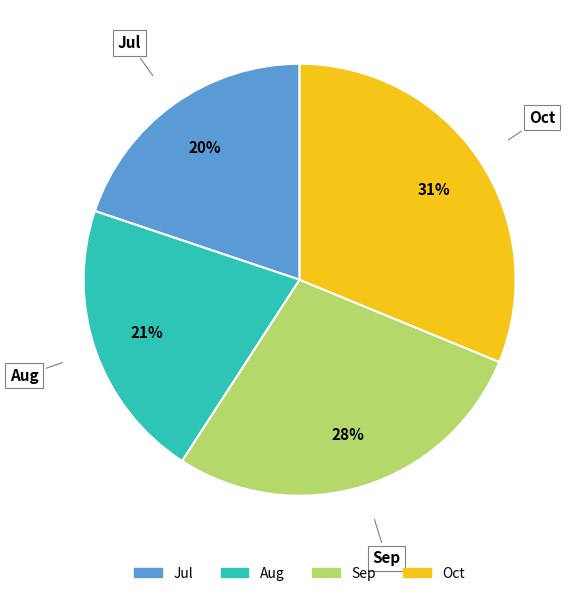

How many slices are in this pie chart?

4